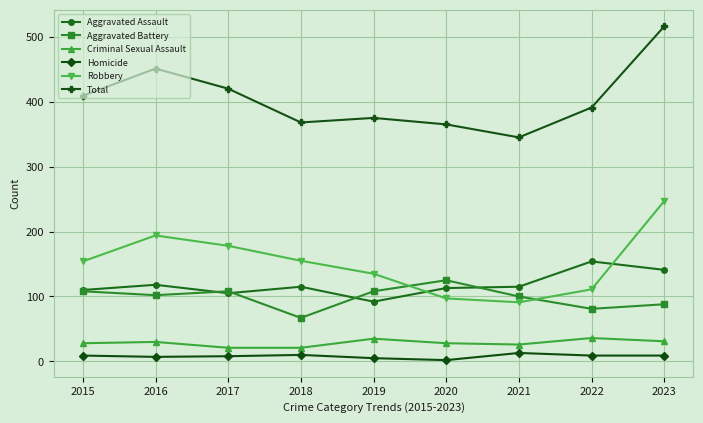

Which series ends up on top after the final intersection of Aggravated Assault and Robbery?

Robbery